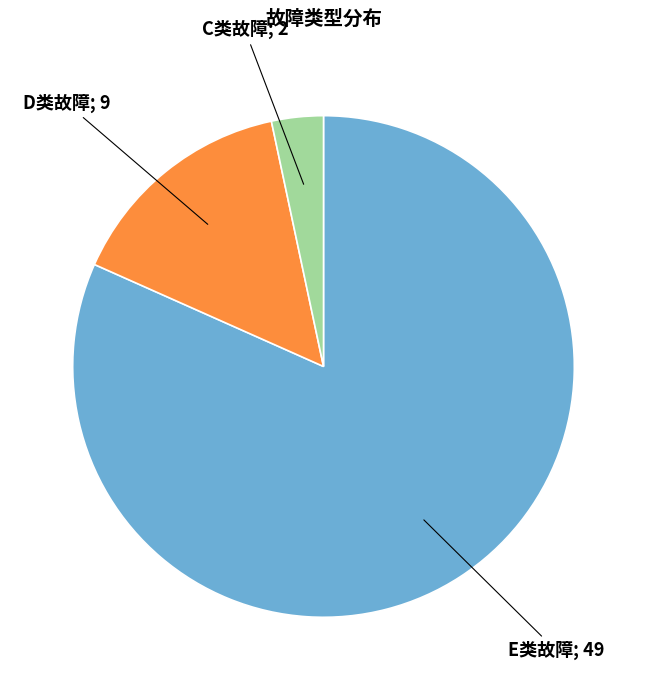

Is there any slice that represents more than half of the pie?

Yes